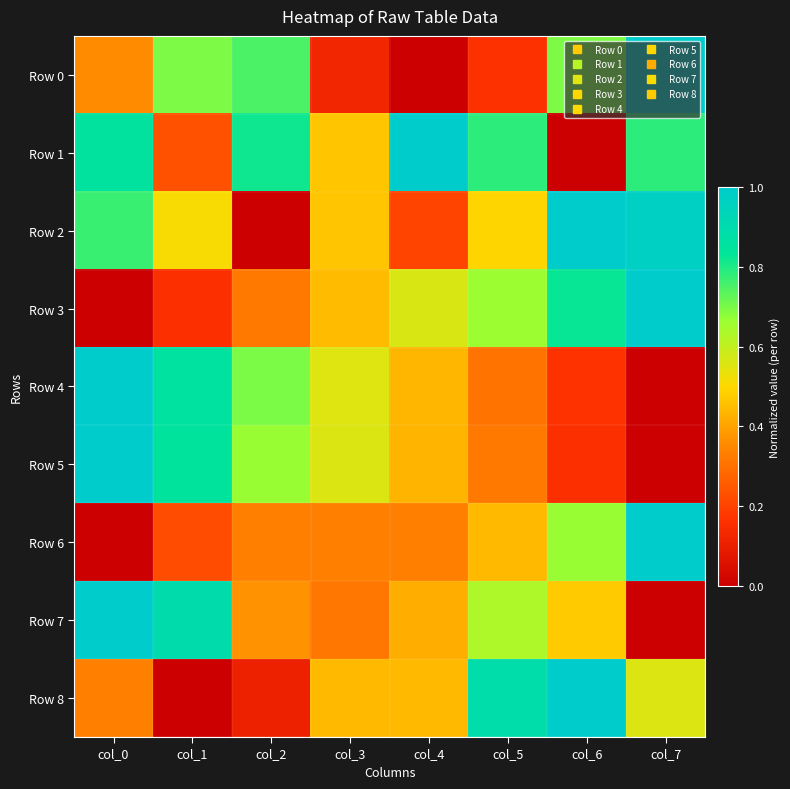

How many data points does each series have?

8